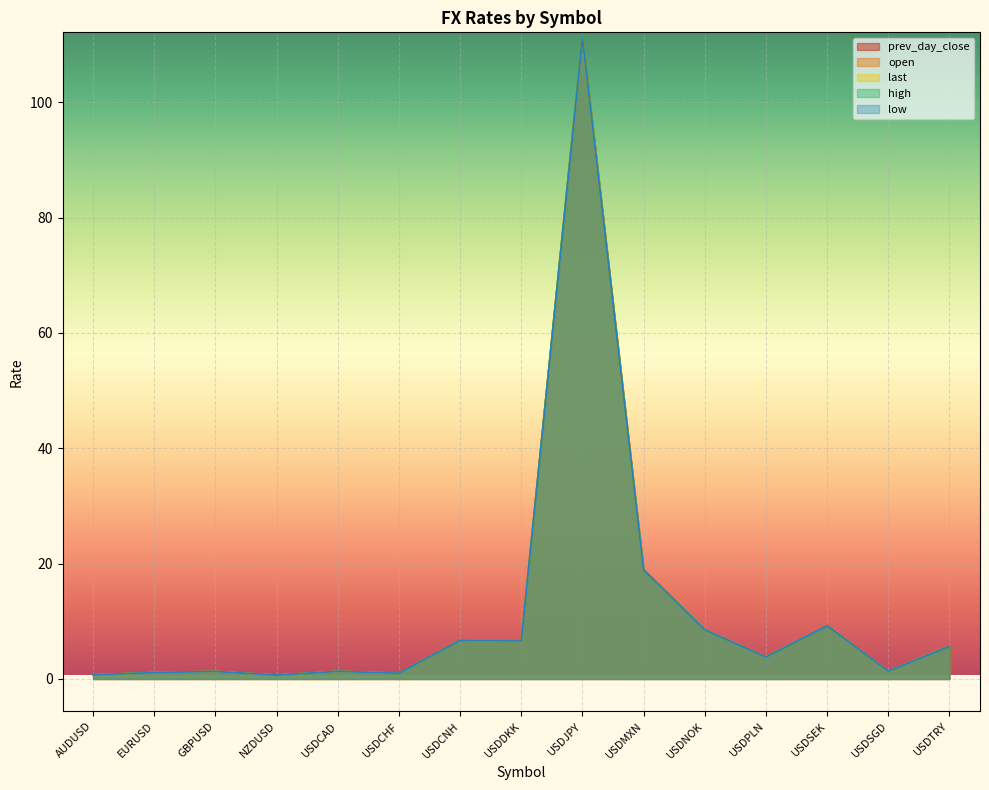

Reading left to right, list all the values displayed in this chart.

prev_day_close: 0.7	1.1	1.3	0.7	1.3	1.0	6.7	6.6	111.5	19.0	8.5	3.8	9.3	1.4	5.7
open: 0.7	1.1	1.3	0.7	1.3	1.0	6.7	6.6	111.5	19.0	8.5	3.8	9.3	1.4	5.7
last: 0.7	1.1	1.3	0.7	1.3	1.0	6.7	6.6	111.2	18.9	8.6	3.8	9.3	1.4	5.7
high: 0.7	1.1	1.3	0.7	1.3	1.0	6.7	6.6	111.6	19.0	8.6	3.8	9.3	1.4	5.7
low: 0.7	1.1	1.3	0.7	1.3	1.0	6.7	6.6	111.0	18.9	8.5	3.8	9.2	1.4	5.6